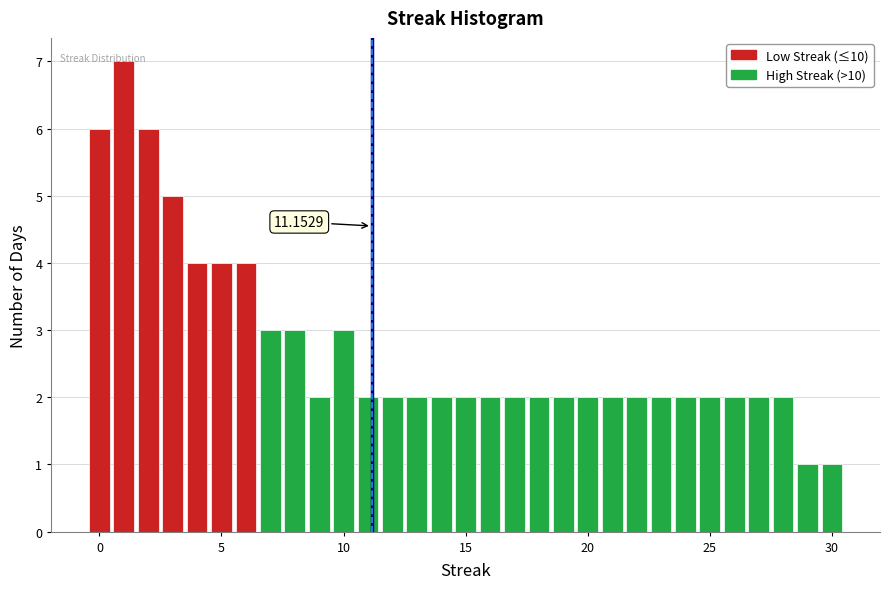

Read against the x-axis, roughly where is the centre of the tallest bar?

1.0